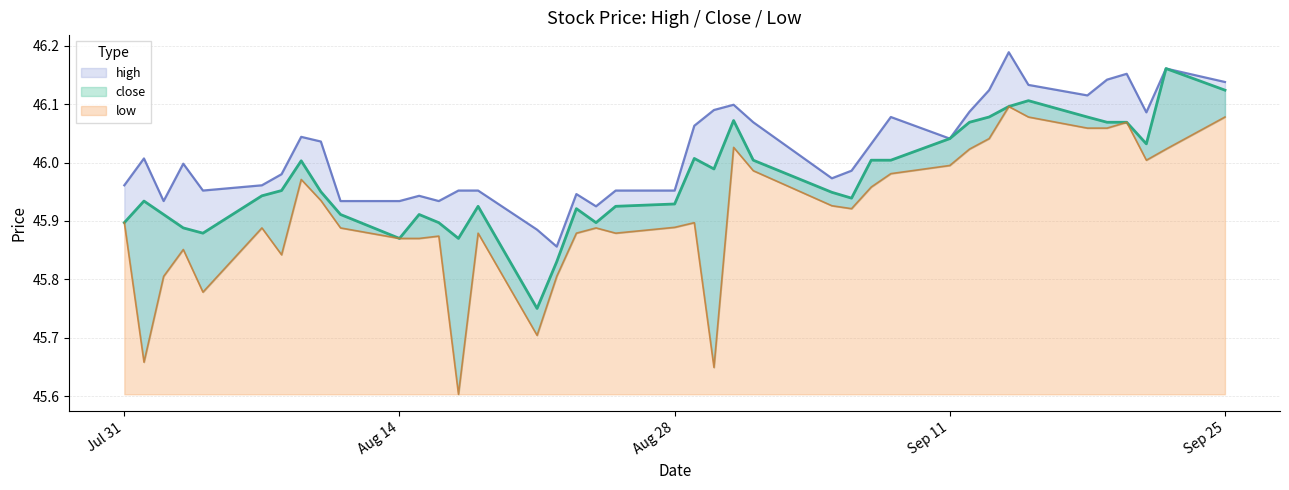

What is the value of the high point at the 15th from the left?

46.0